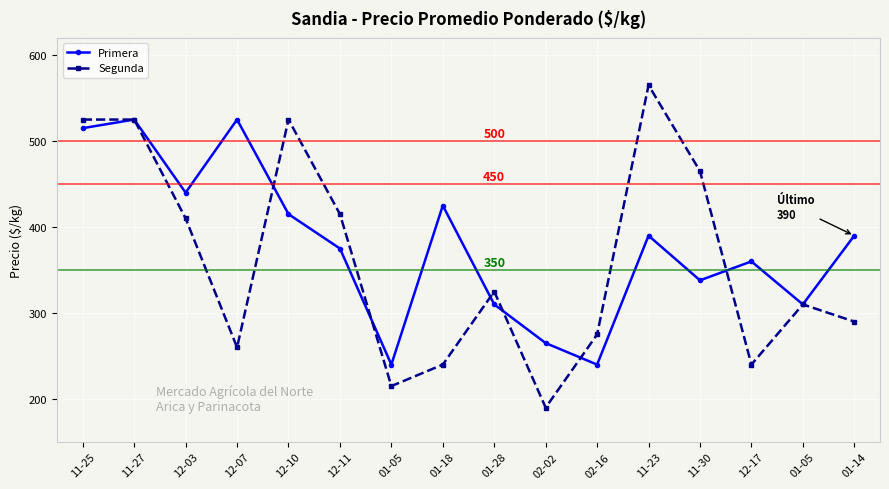

How many series are shown in this chart?

2